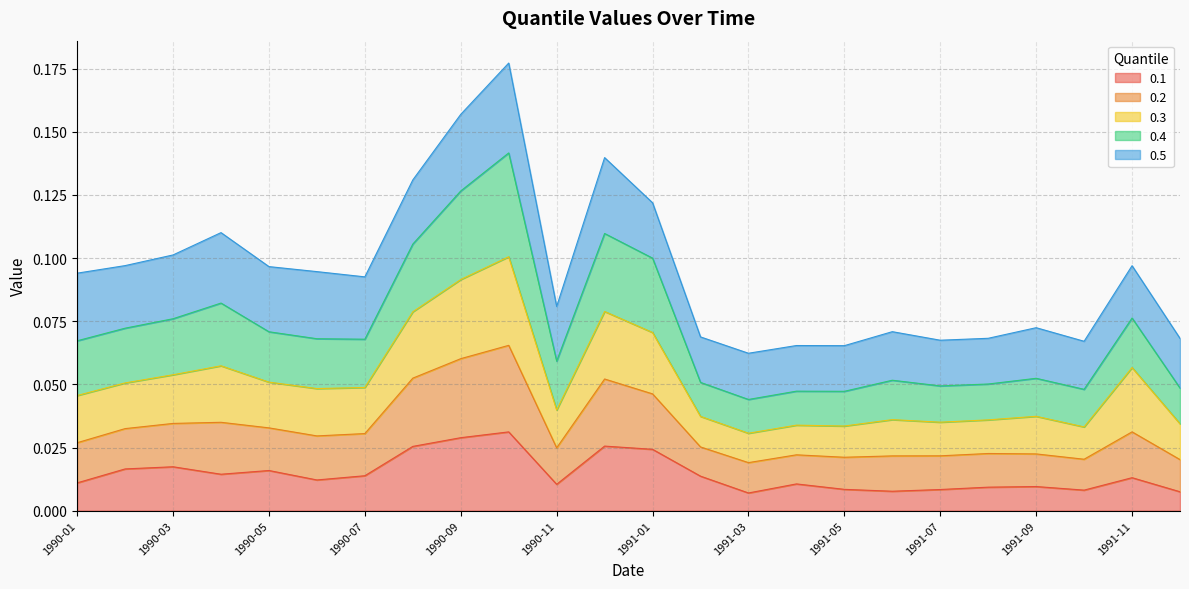

What are all the series names shown in the legend?

0.1, 0.2, 0.3, 0.4, 0.5